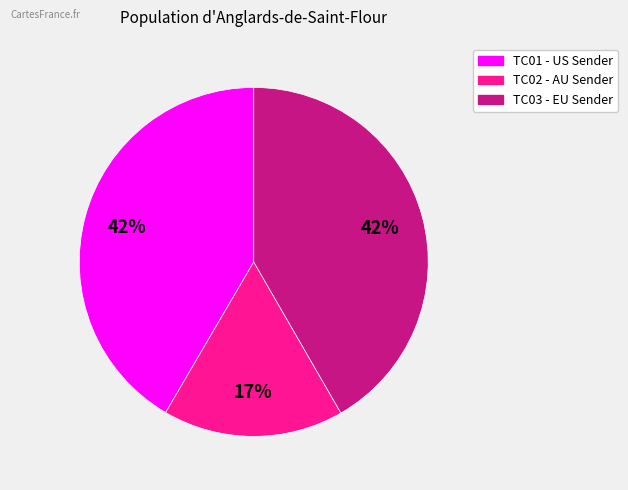

Count the number of slices in the pie.

3